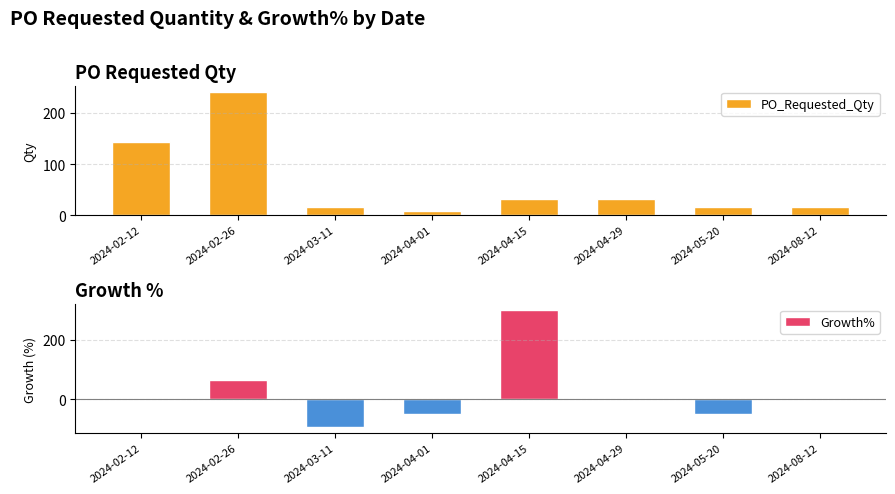

What is the total value across all series at 2024-02-12?

144.0